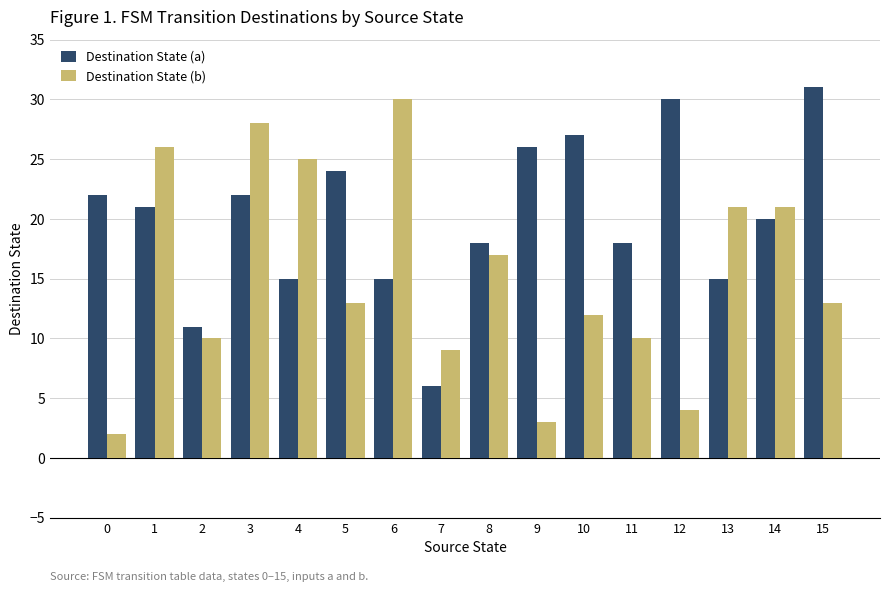

What is the value of the Destination State (a) bar at the 12th from the left?

18